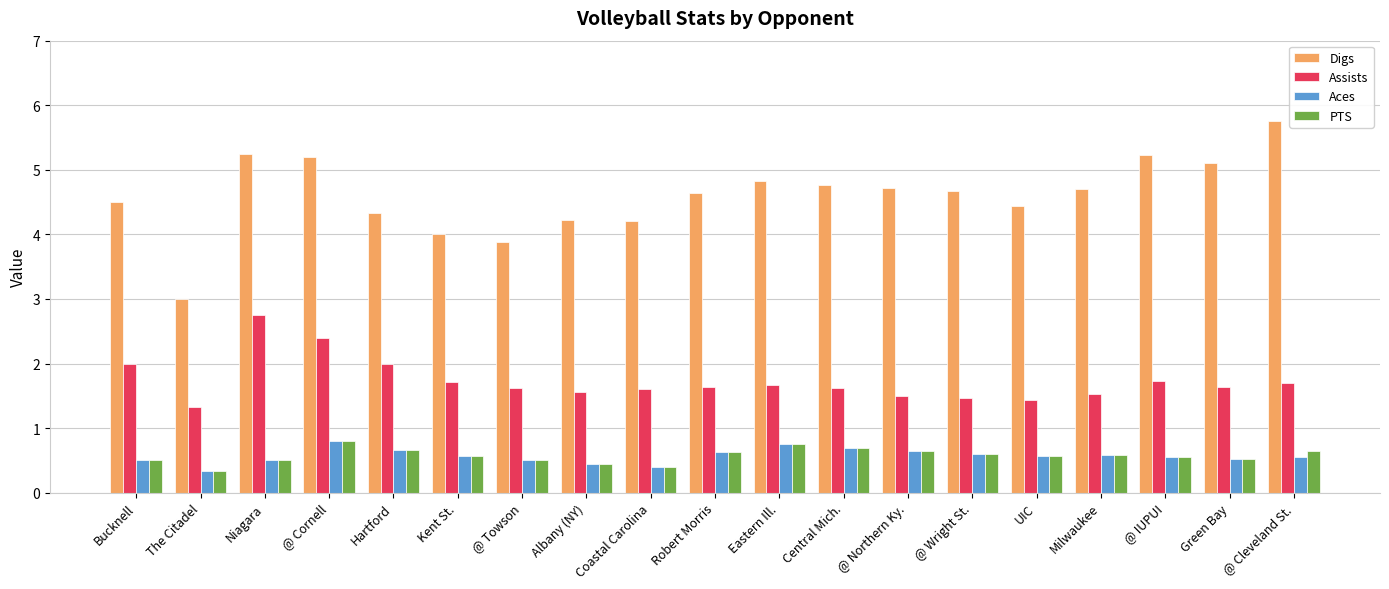

What is the difference between the second highest and minimum values in the Aces series?

0.4